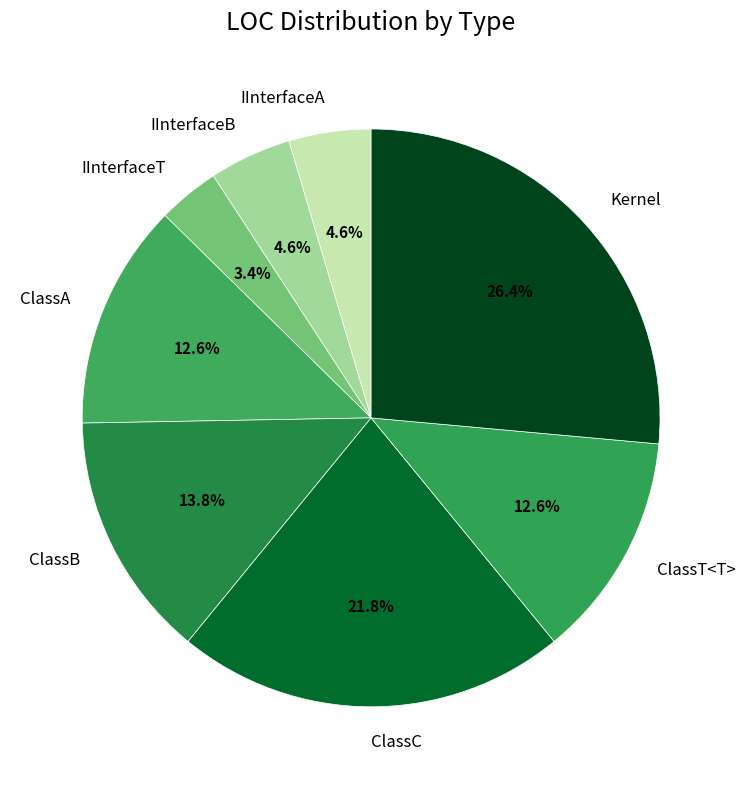

What is the ratio of the value at IInterfaceB to the value at ClassB?

0.3